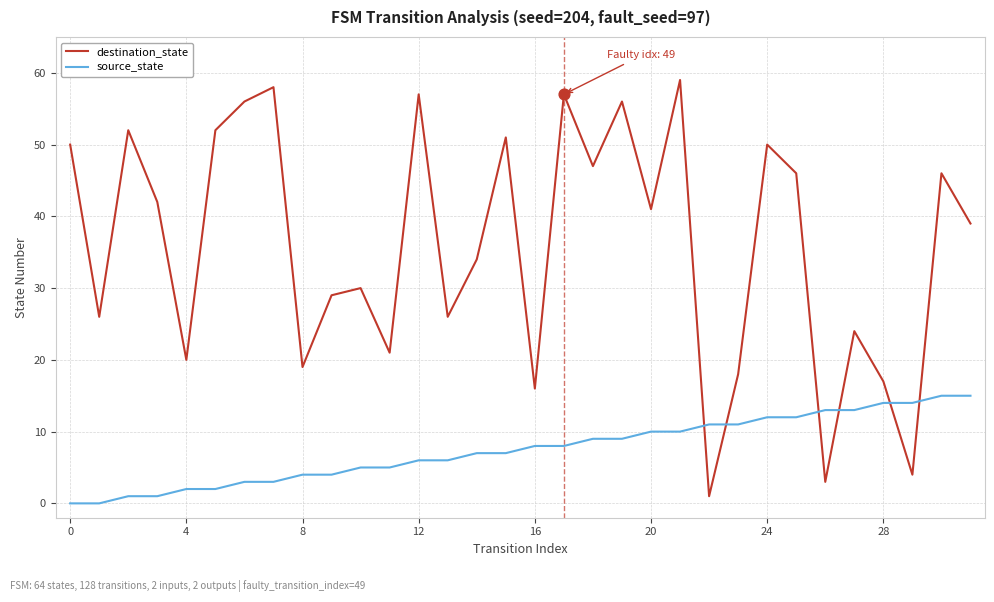

Which series has the largest range (max minus min)?

destination_state